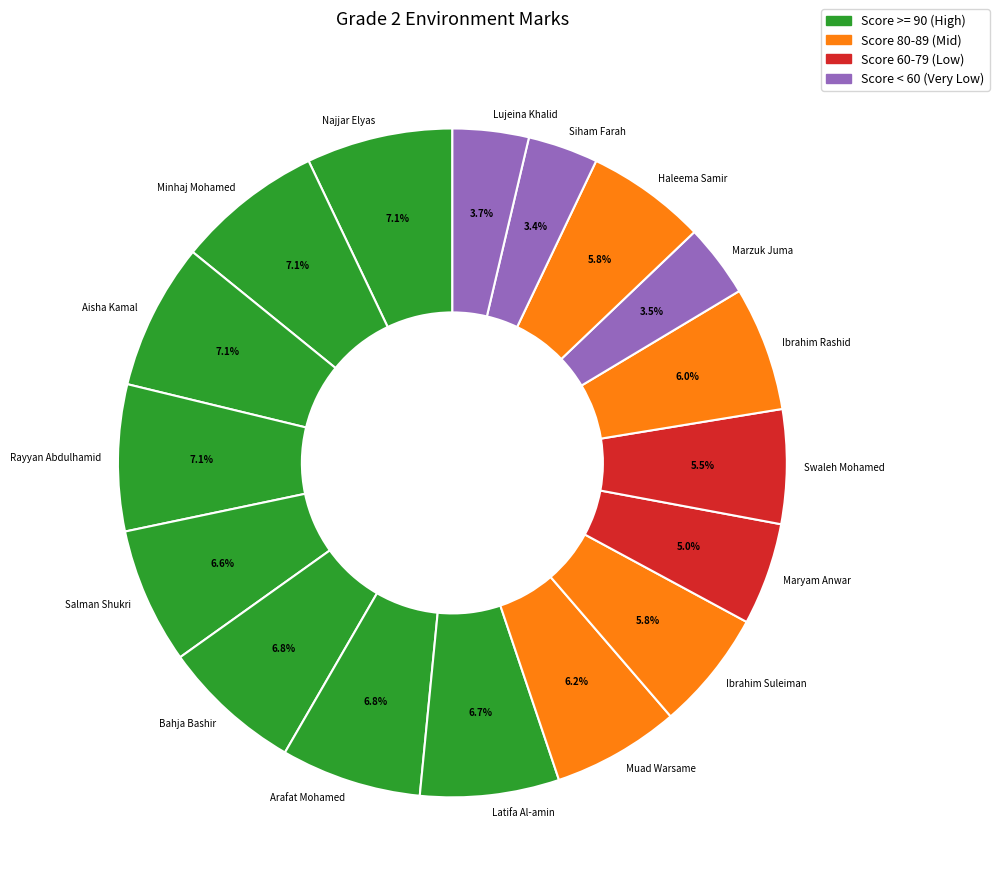

To the nearest percent, what portion does Maryam Anwar represent?

5%